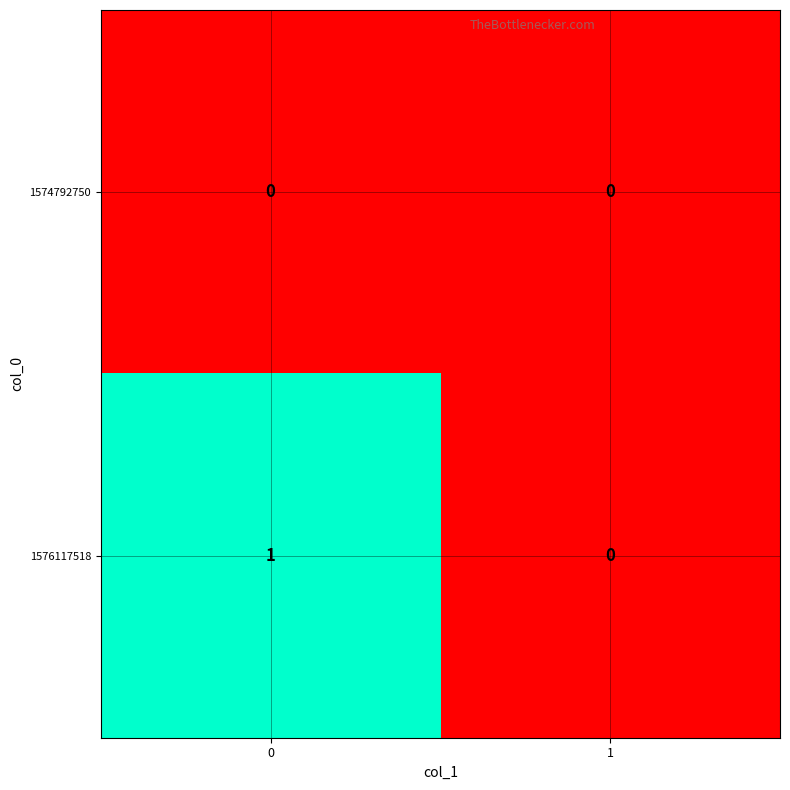

Reading left to right, list all the values displayed in this chart.

1574792750: 0	0
1576117518: 1	0